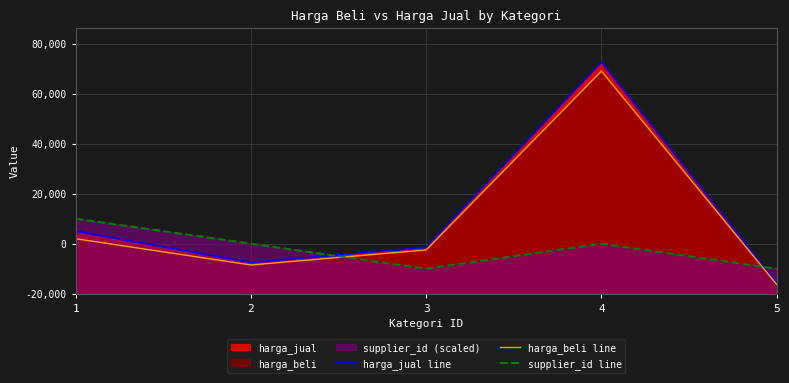

Does the chart display data point markers on the line(s)?

No